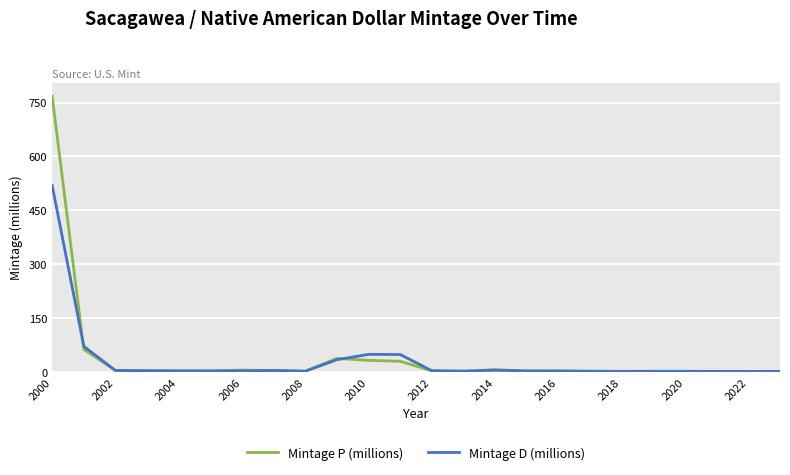

List the series in order of their peak value, highest first.

Mintage P (millions), Mintage D (millions)